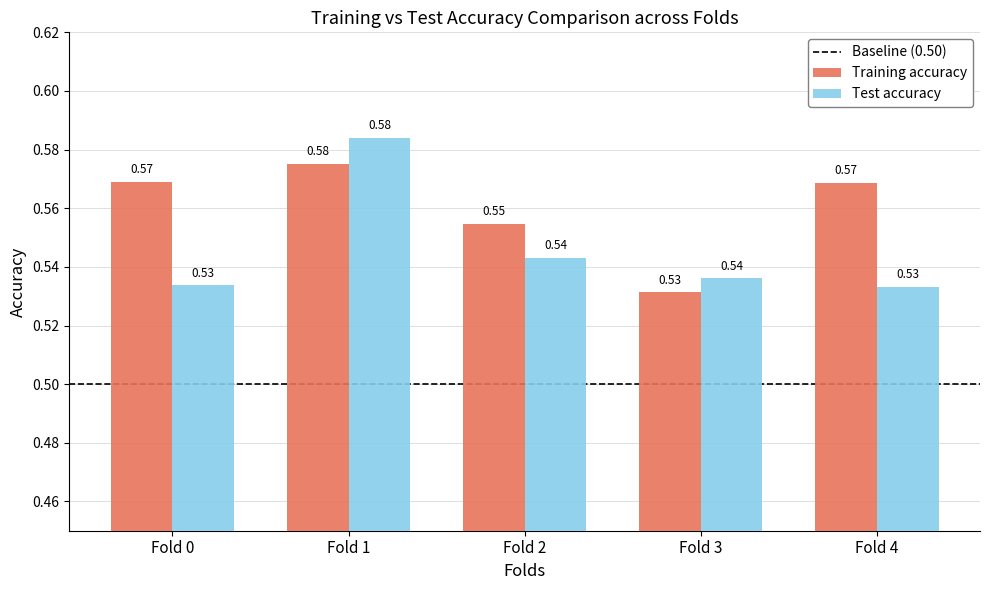

Between Fold 0 and Fold 3, which series saw the biggest shift?

Training accuracy